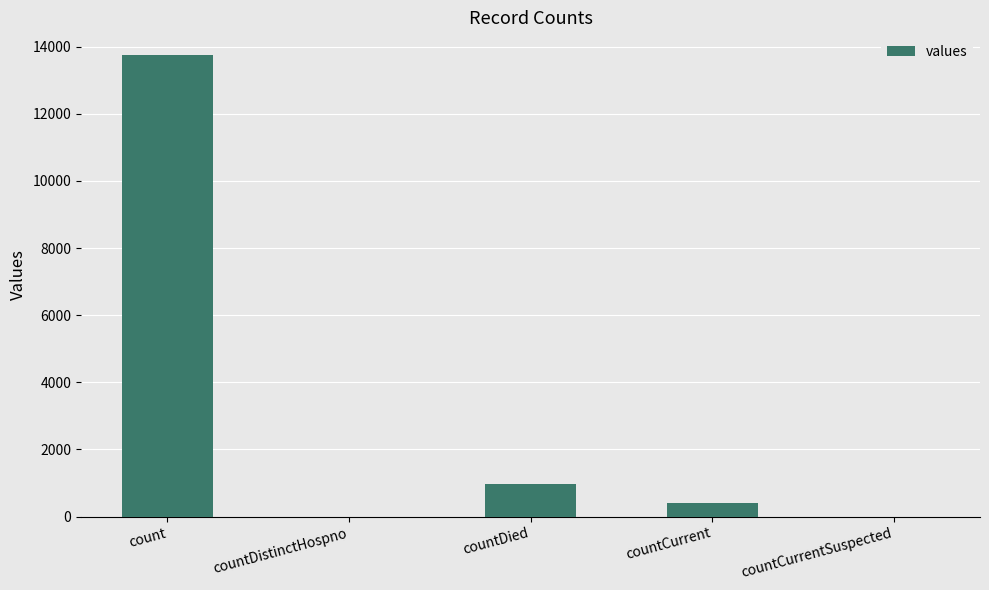

At which label is the value closest to 6870?

countDied